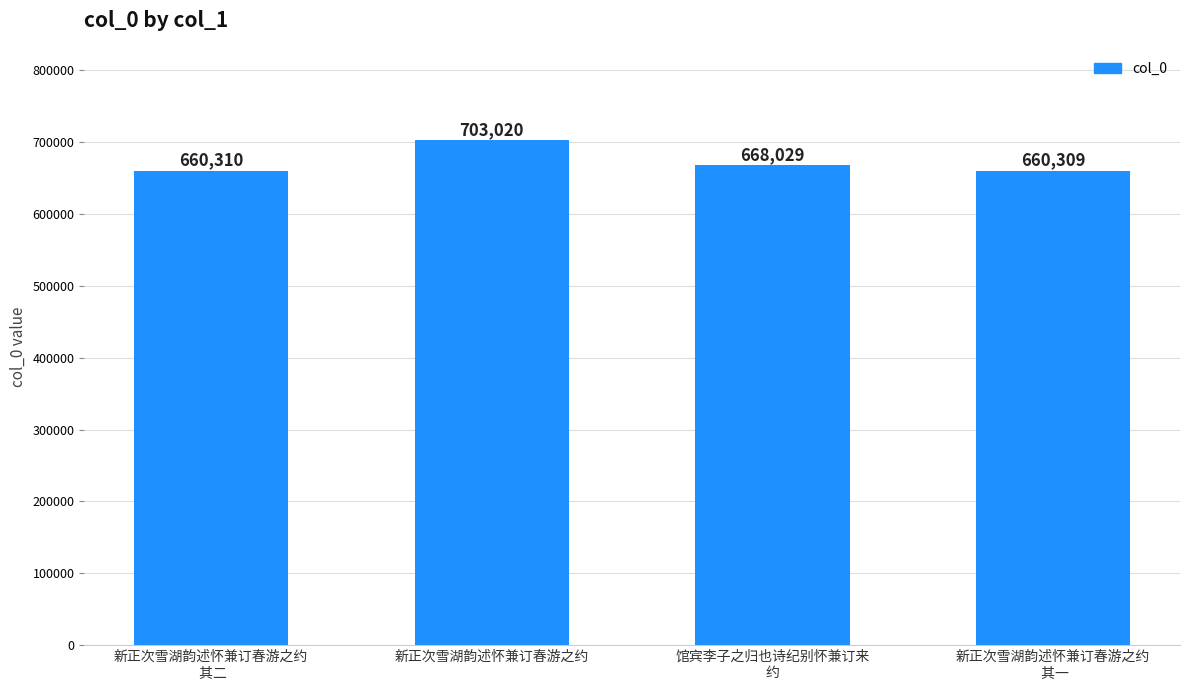

Count the number of categories in the chart.

4